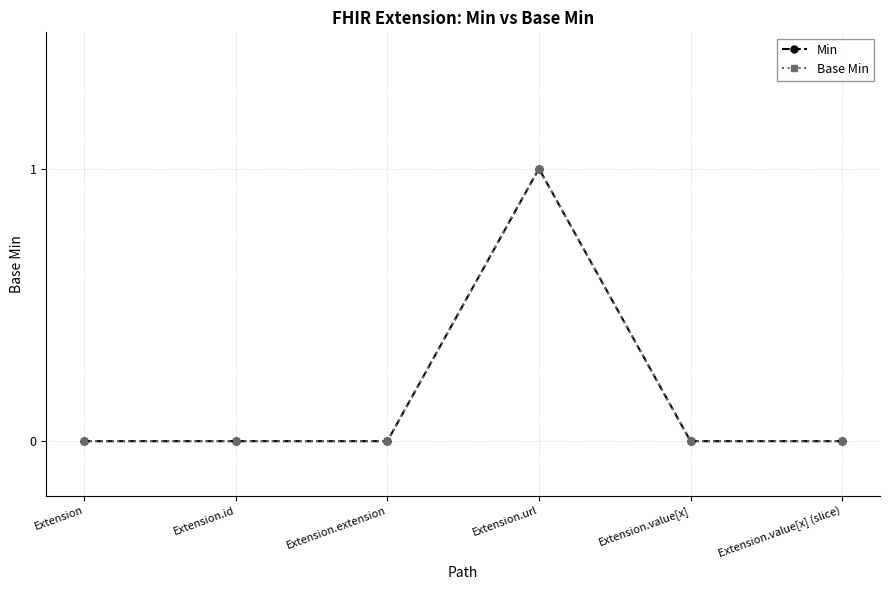

What is the maximum value shown in the chart?

1